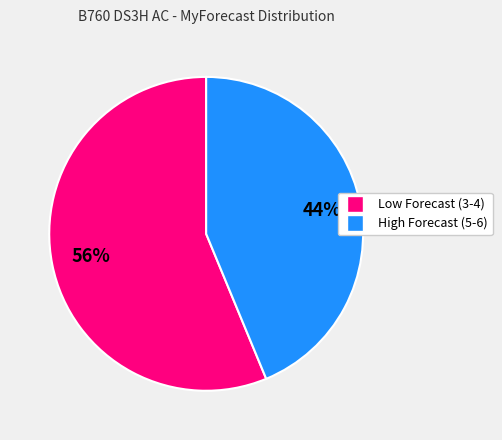

To the nearest percent, what is the average slice percentage?

50%